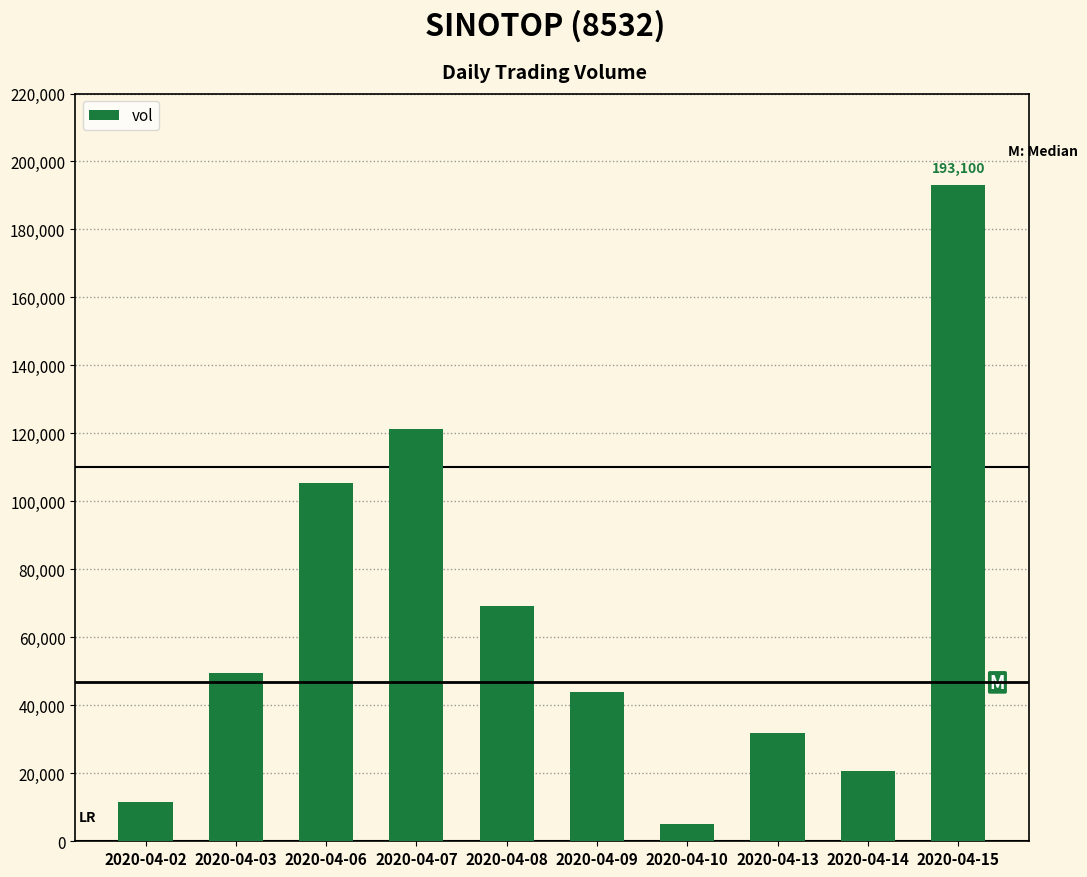

At which category does the chart reach its peak across all series?

2020-04-15